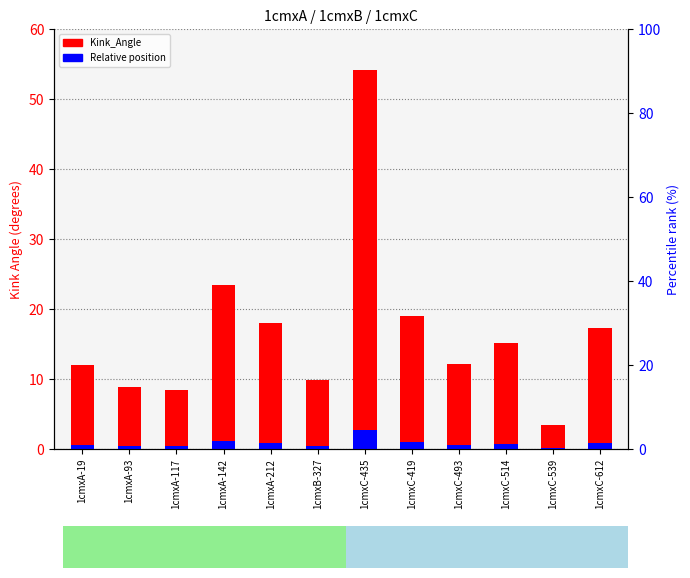

Reading left to right, transcribe all the data shown in this chart.

Kink_Angle: 12.0	8.9	8.5	23.5	18.1	9.8	54.2	19.0	12.2	15.1	3.4	17.3
Relative position: 0.6	0.4	0.4	1.2	0.9	0.5	2.7	1.0	0.6	0.8	0.2	0.9